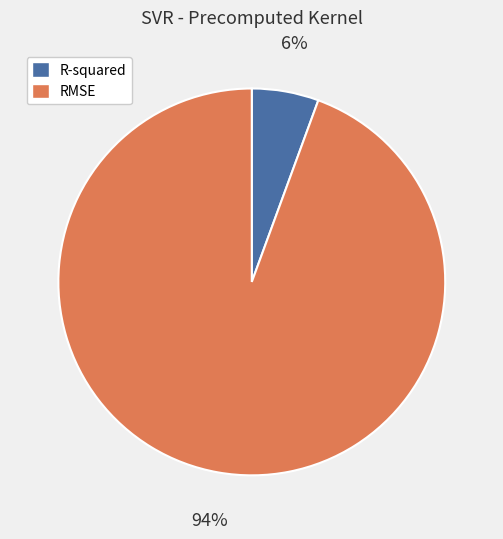

Which has a higher value, R-squared or RMSE?

RMSE